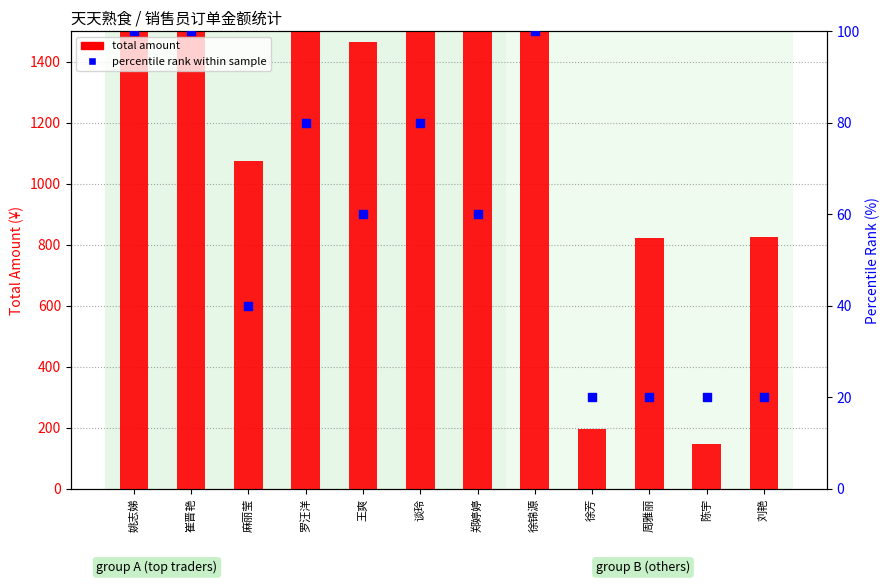

Which series reaches the maximum Y coordinate?

total amount